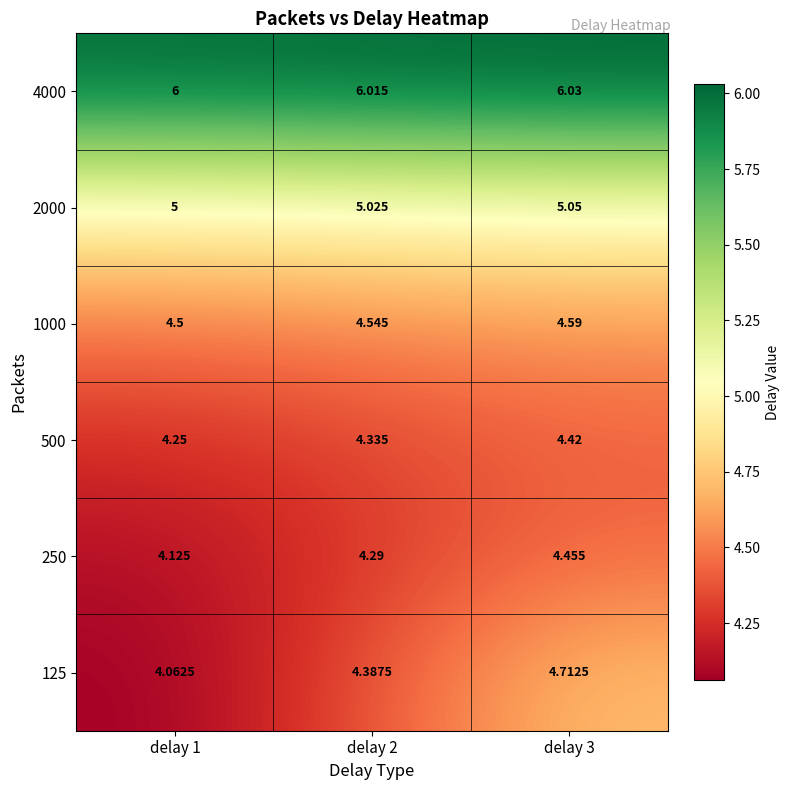

Is the value of 4000 at delay 1 greater than the value of 2000 at delay 3?

Yes